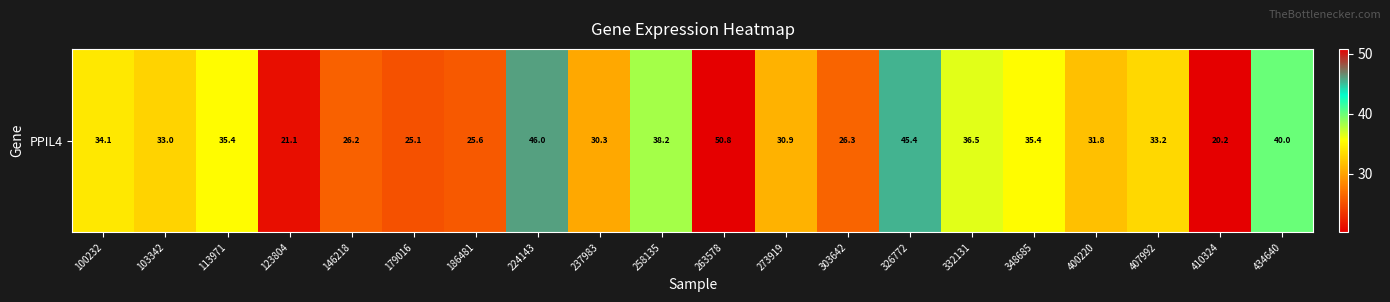

What is the sum of all values?

665.5